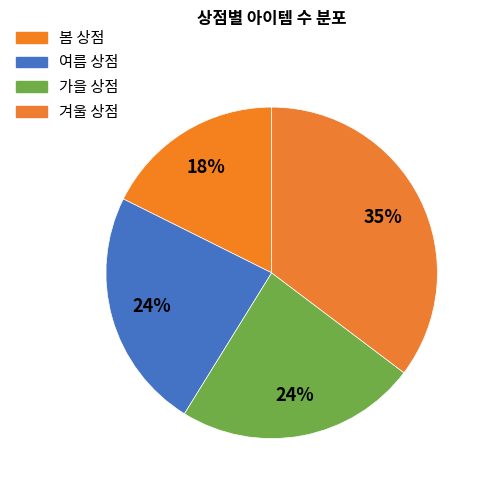

What is the change in value from 봄 상점 to 여름 상점?

+1